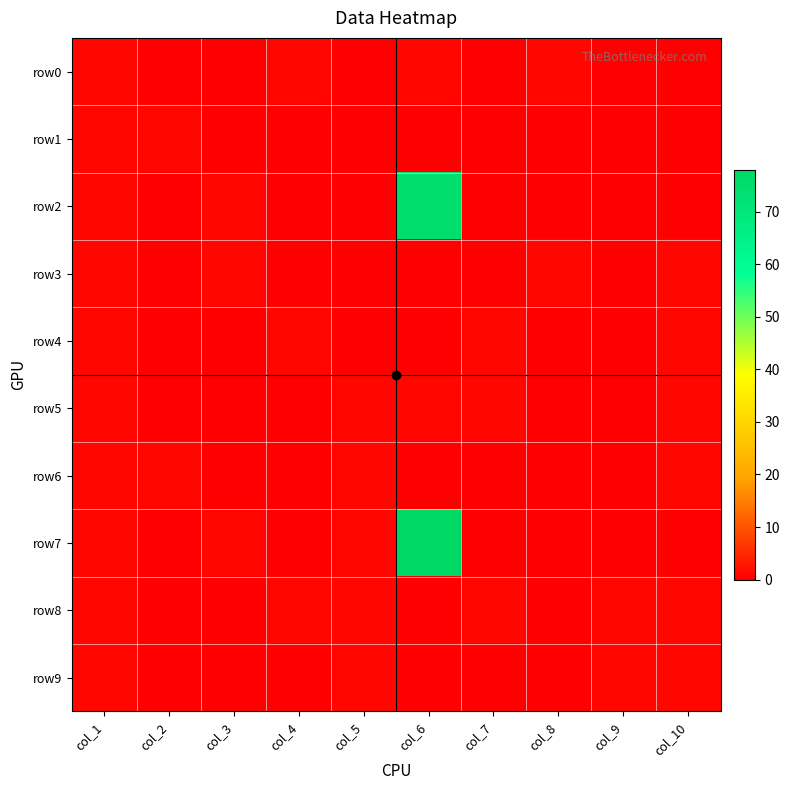

At which category is the sum across all series the highest?

col_6